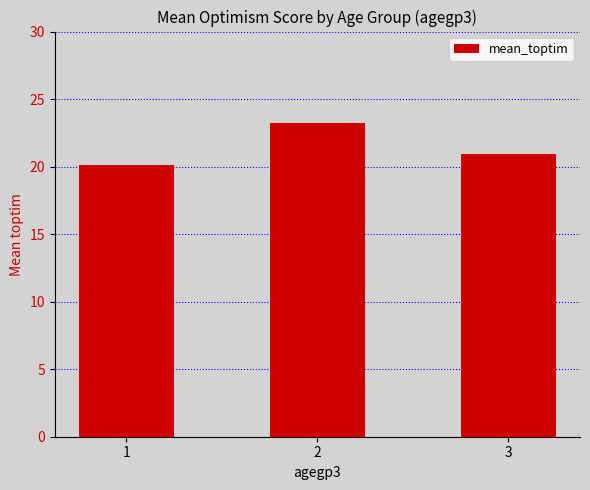

Is it true that the value at 3 is 20.9?

True